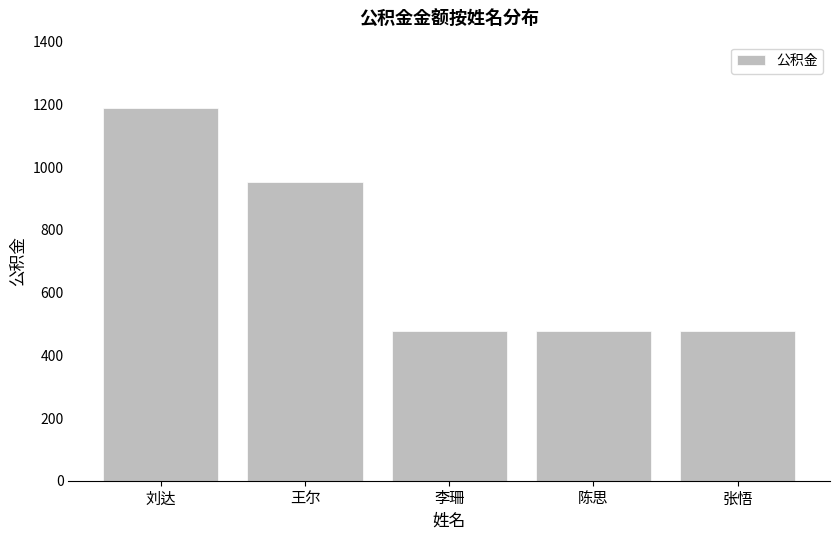

At which label is the value closest to 833?

王尔